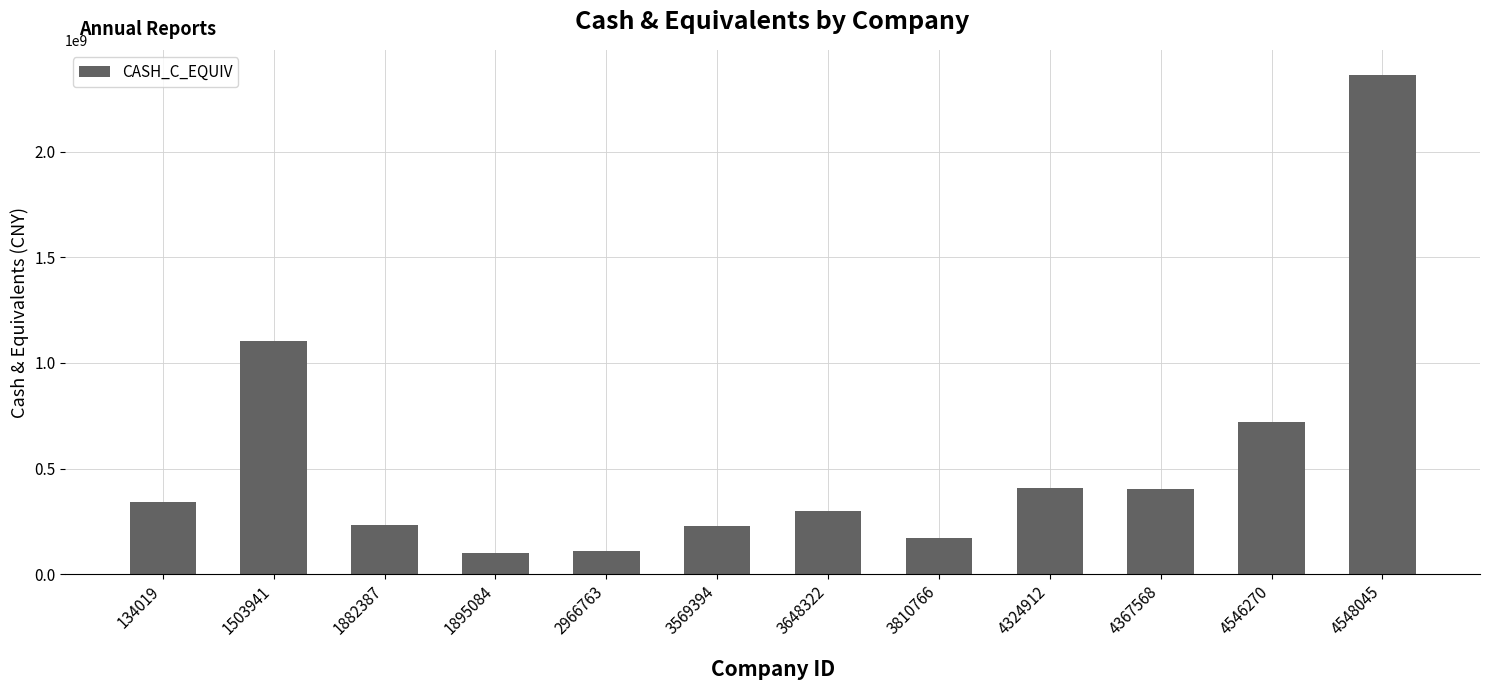

Approximately how many times larger is the value at 3648322 compared to 2966763?

2.8